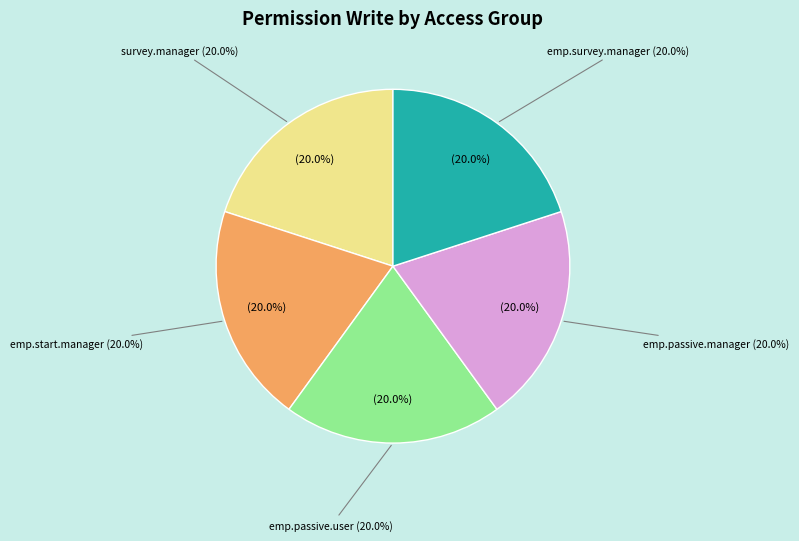

The employee.survey.user slice represents 1% of the pie. True or false?

False